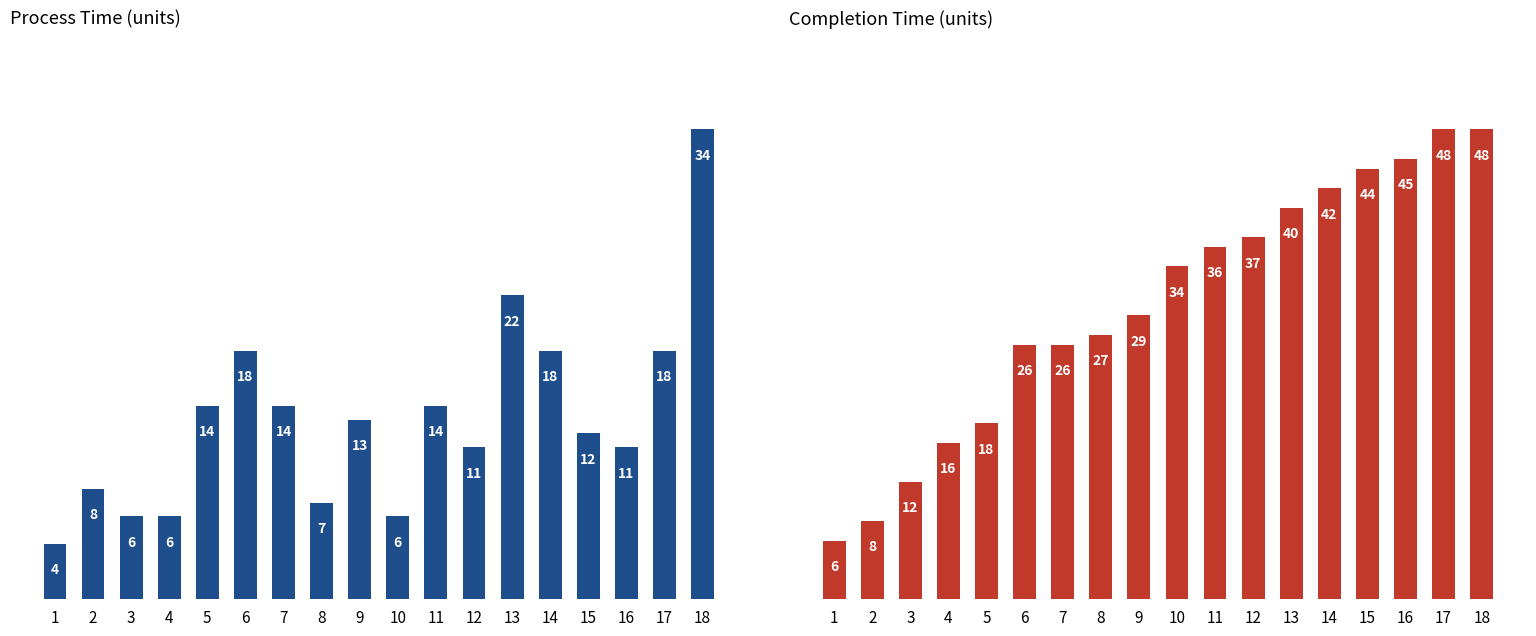

Reading left to right, list all the values displayed in this chart.

process_time: 4	8	6	6	14	18	14	7	13	6	14	11	22	18	12	11	18	34
completion_time: 6	8	12	16	18	26	26	27	29	34	36	37	40	42	44	45	48	48